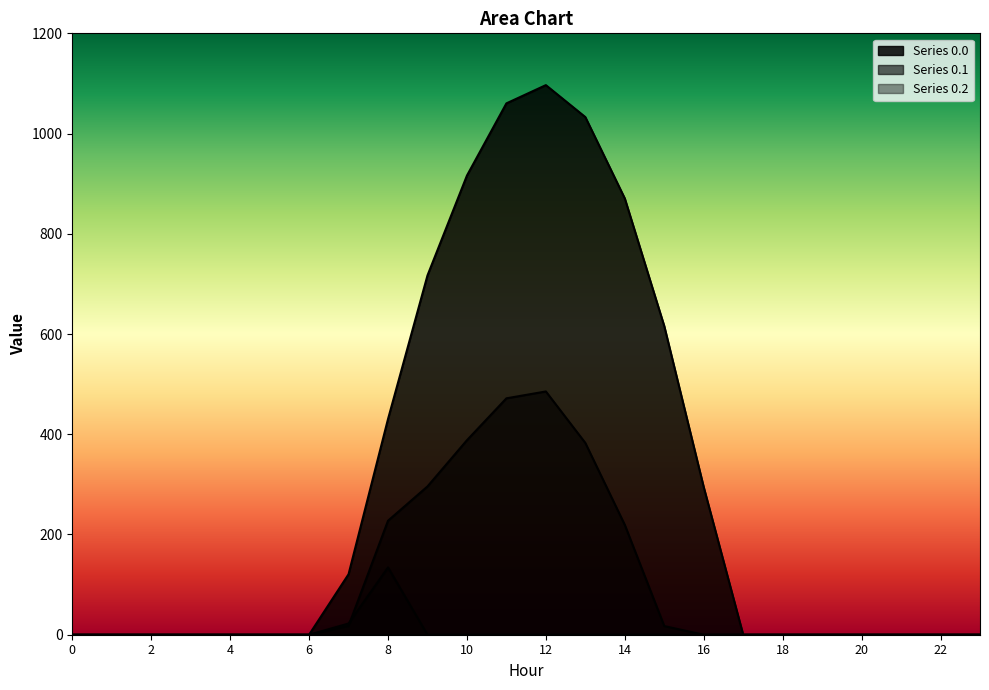

The value of row_0.1 at 11 is 193.7. True or false?

False